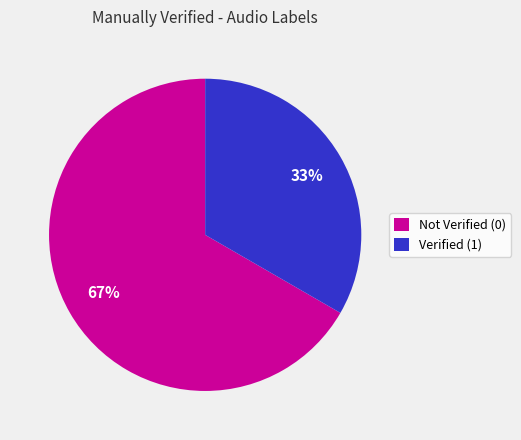

Which category has the biggest portion of the pie?

Not Verified (0)